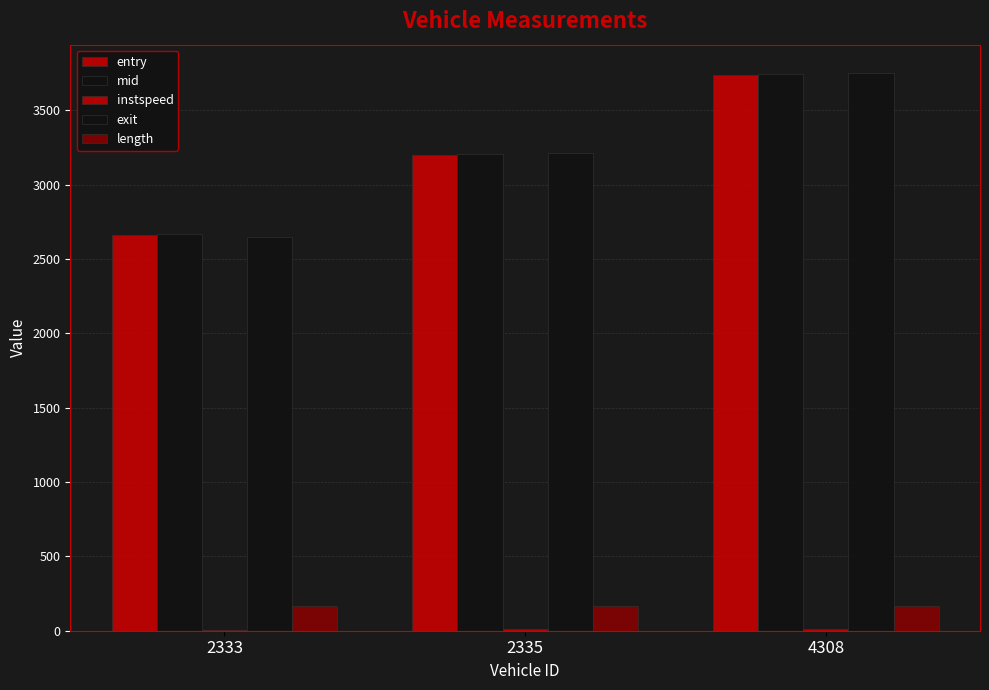

What is the sum of all instspeed values?

29.7